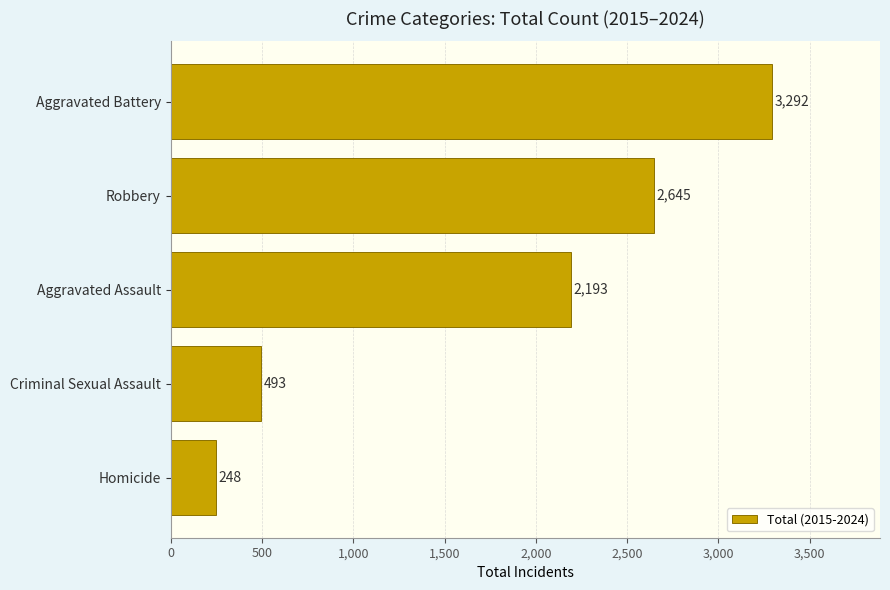

Rank the categories by value from highest to lowest.

Aggravated Battery, Robbery, Aggravated Assault, Criminal Sexual Assault, Homicide